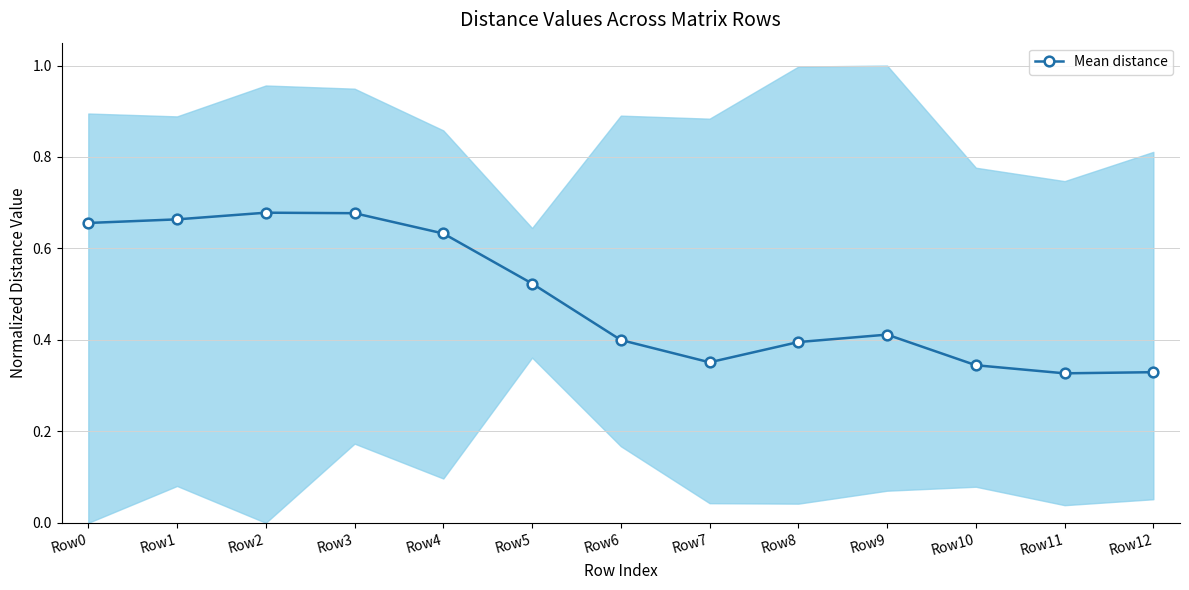

What is the minimum value shown in the chart?

0.3